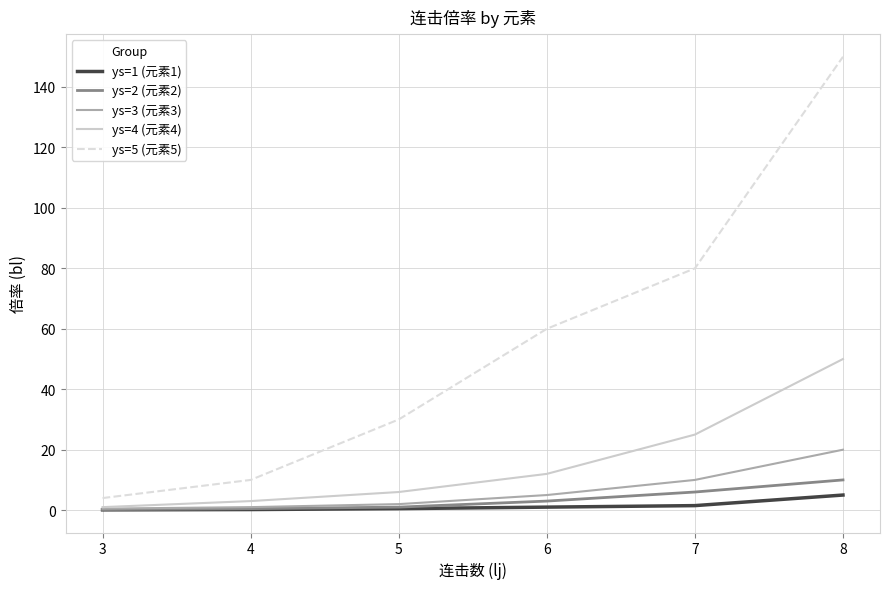

Is it true that ys=2 (元素2) equals 6.0 at 7?

True